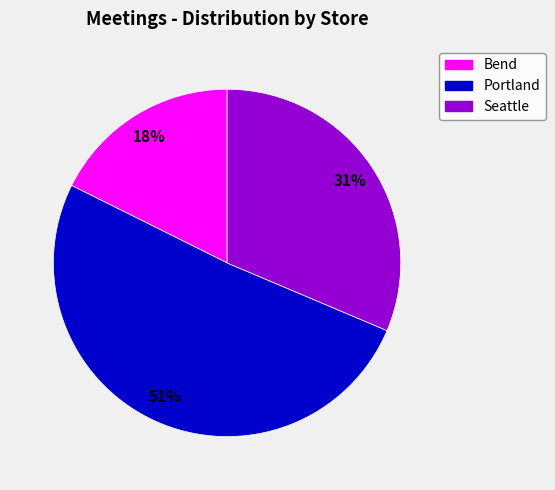

To the nearest percent, what percentage of the pie is Bend?

18%